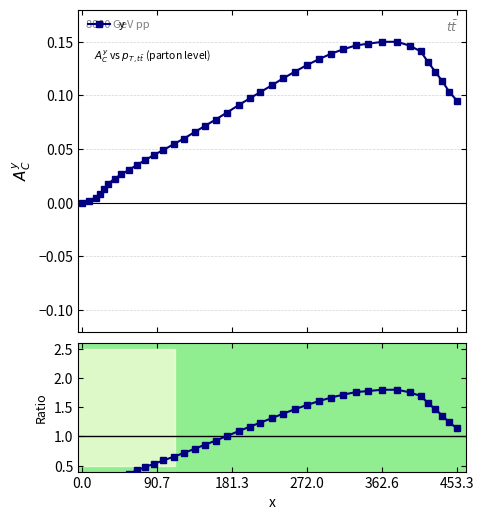

Rank the series by their average value, from lowest to highest.

y, Ratio to mean